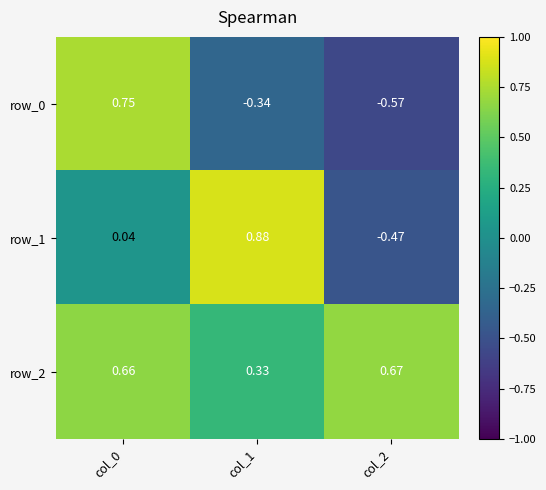

Is the value of row_2 at col_1 greater than the value of row_1 at col_2?

Yes